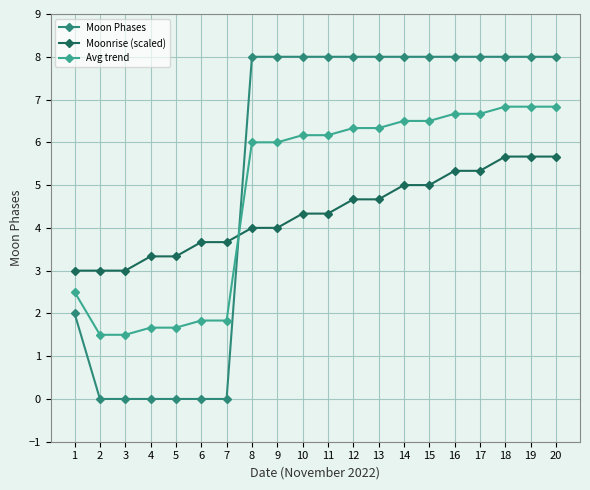

Reading right to left, list all the values displayed in this chart.

Moon Phases: 8.0	8.0	8.0	8.0	8.0	8.0	8.0	8.0	8.0	8.0	8.0	8.0	8.0	0.0	0.0	0.0	0.0	0.0	0.0	2.0
Moonrise (scaled): 5.7	5.7	5.7	5.3	5.3	5.0	5.0	4.7	4.7	4.3	4.3	4.0	4.0	3.7	3.7	3.3	3.3	3.0	3.0	3.0
Avg trend: 6.8	6.8	6.8	6.7	6.7	6.5	6.5	6.3	6.3	6.2	6.2	6.0	6.0	1.8	1.8	1.7	1.7	1.5	1.5	2.5